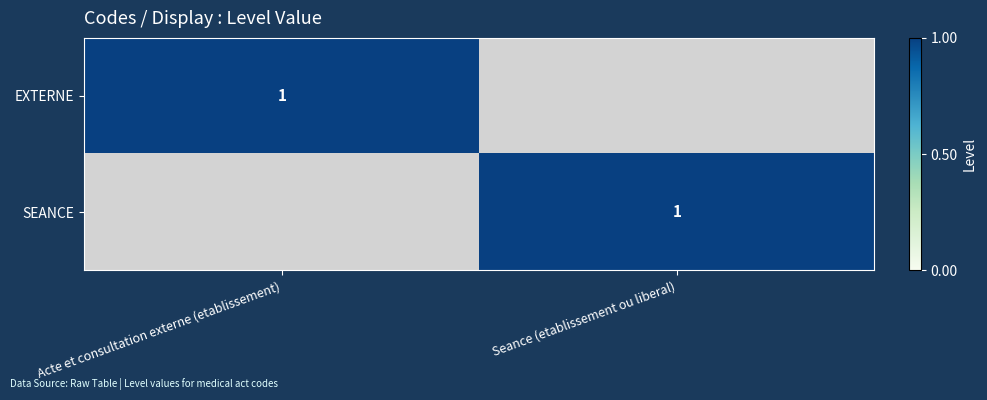

True or false: SEANCE has a value of 2 at Seance (etablissement ou liberal).

False